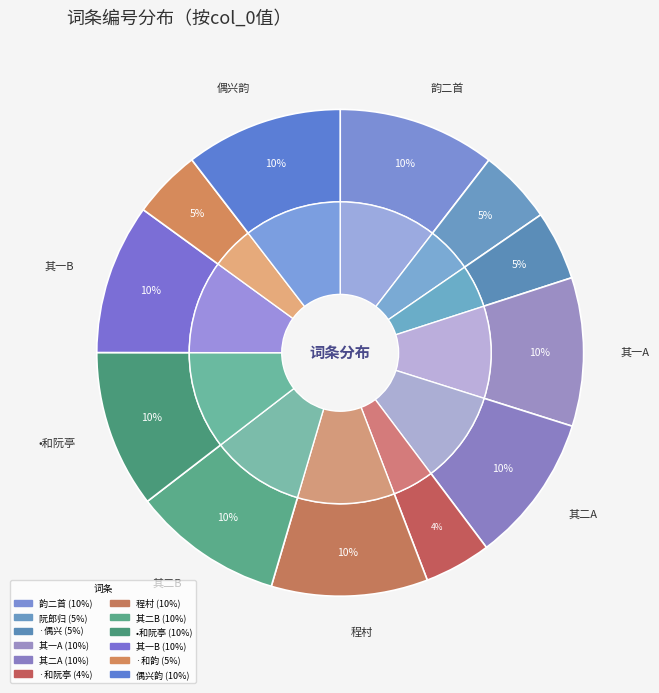

Is 沁园春 偶兴同程村羡门作 the majority of the pie?

No